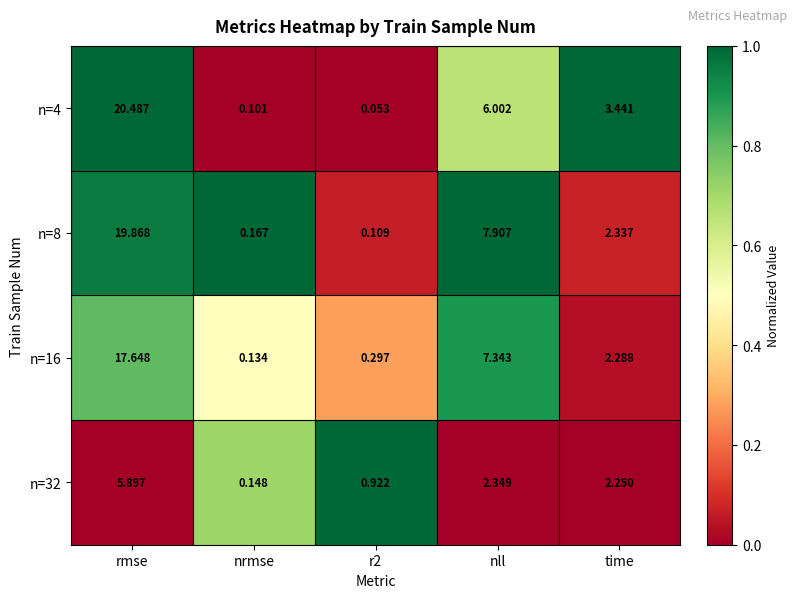

Is the value of n=8 at nll greater than the value of n=4 at nrmse?

Yes